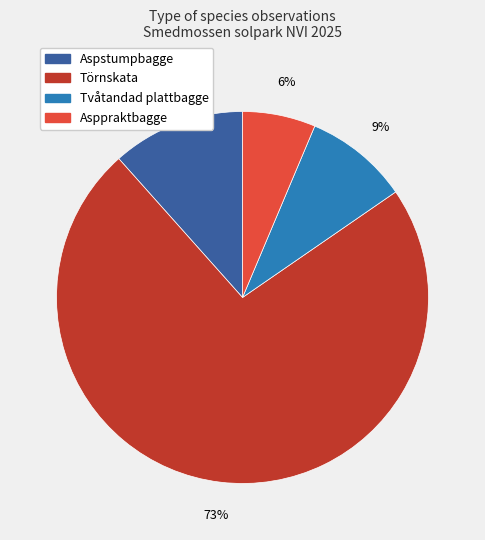

The Aspstumpbagge slice represents 1% of the pie. True or false?

False